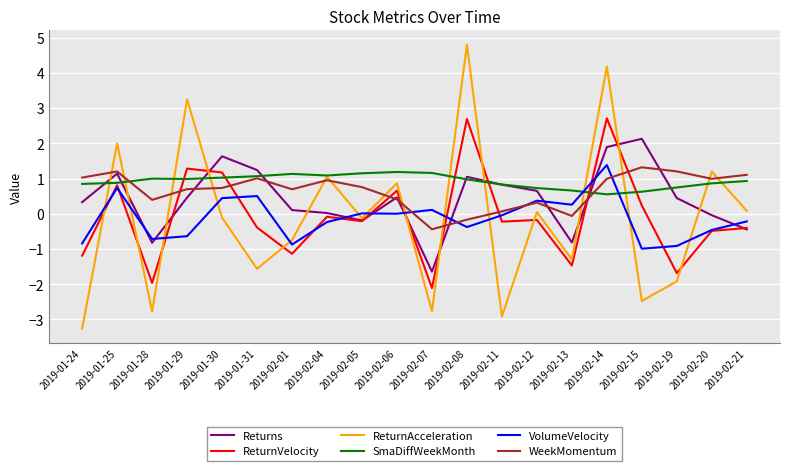

After their last crossing, which series has the higher values: VolumeVelocity or SmaDiffWeekMonth?

SmaDiffWeekMonth